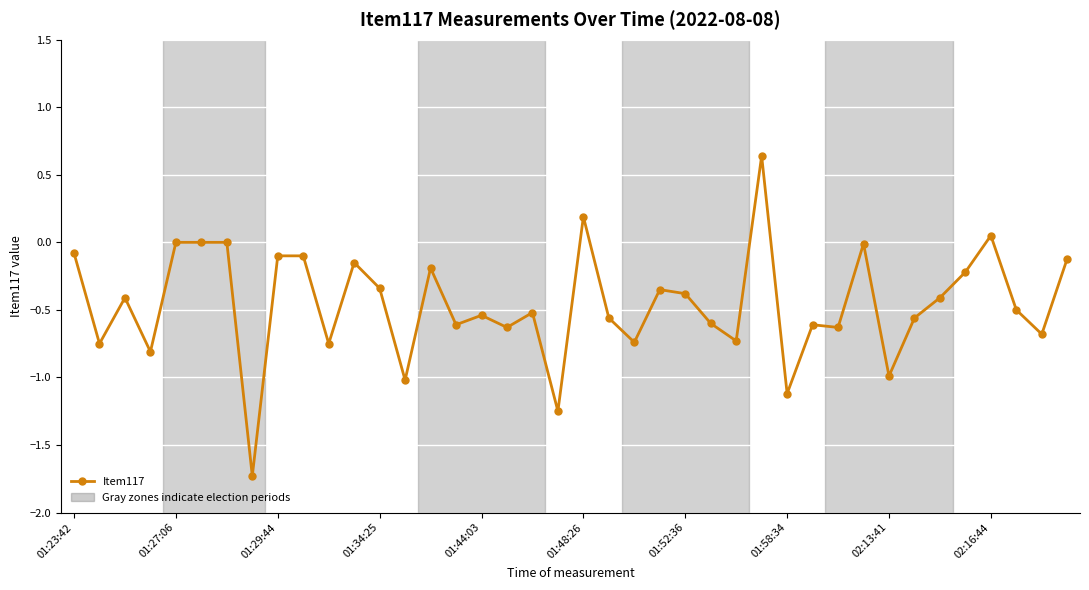

What is the difference between the maximum and minimum values?

2.4